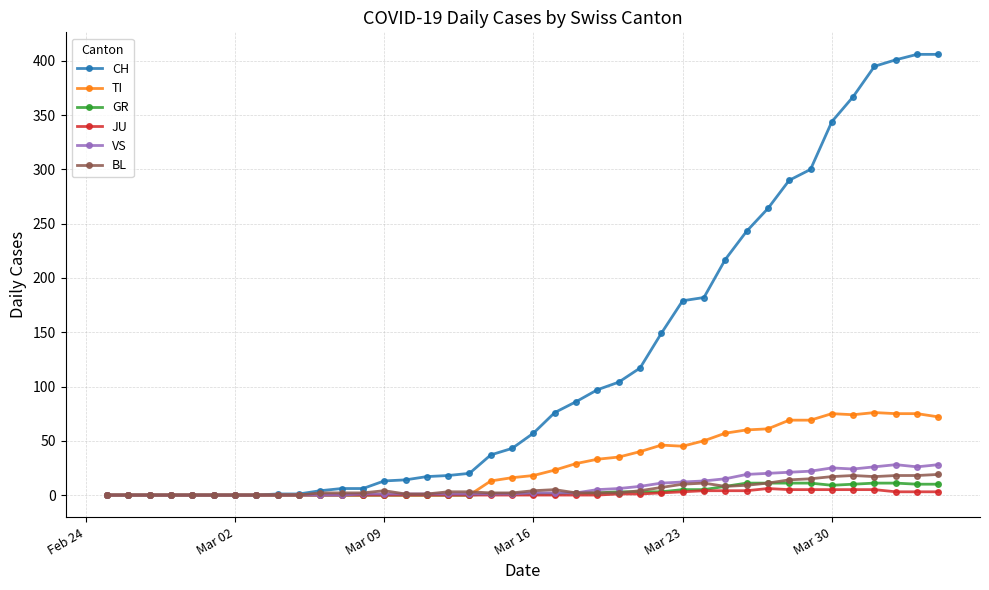

Which series has the largest range (max minus min)?

CH